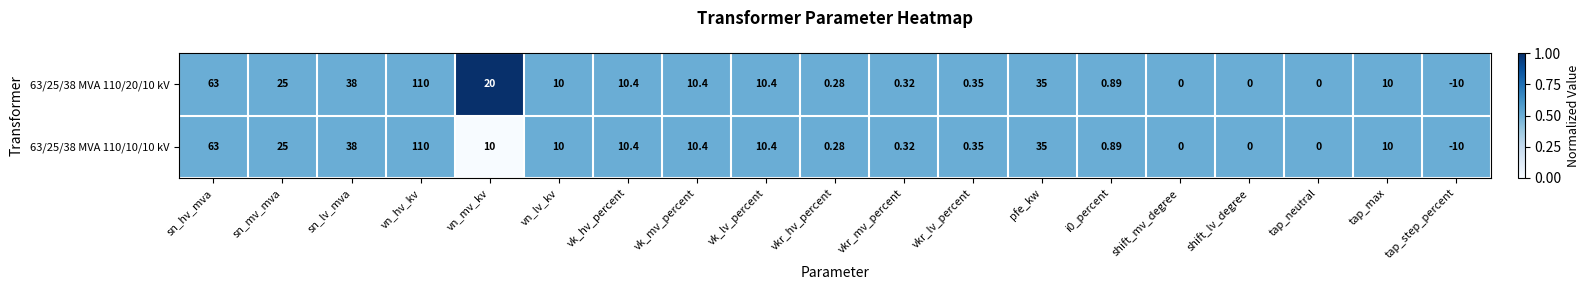

What is the maximum value shown in the chart?

110.0